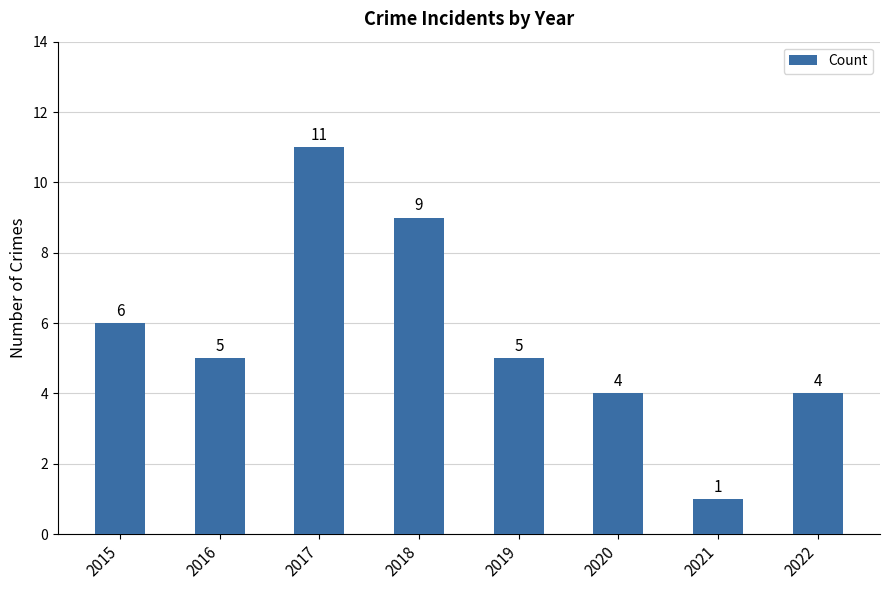

Count the number of data series in this chart.

1